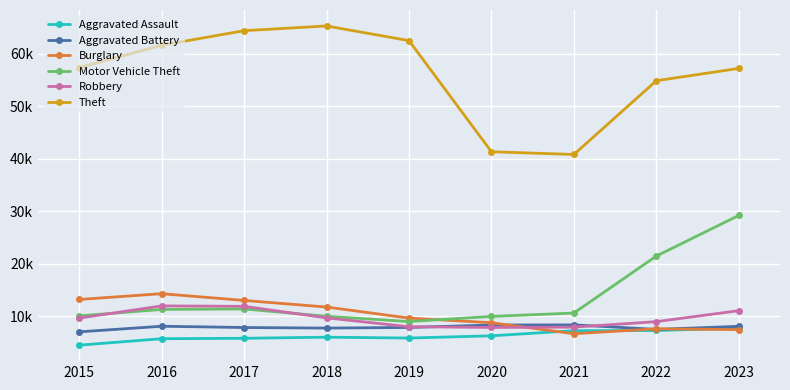

Where is Aggravated Battery nearest to the value 7683?

2018